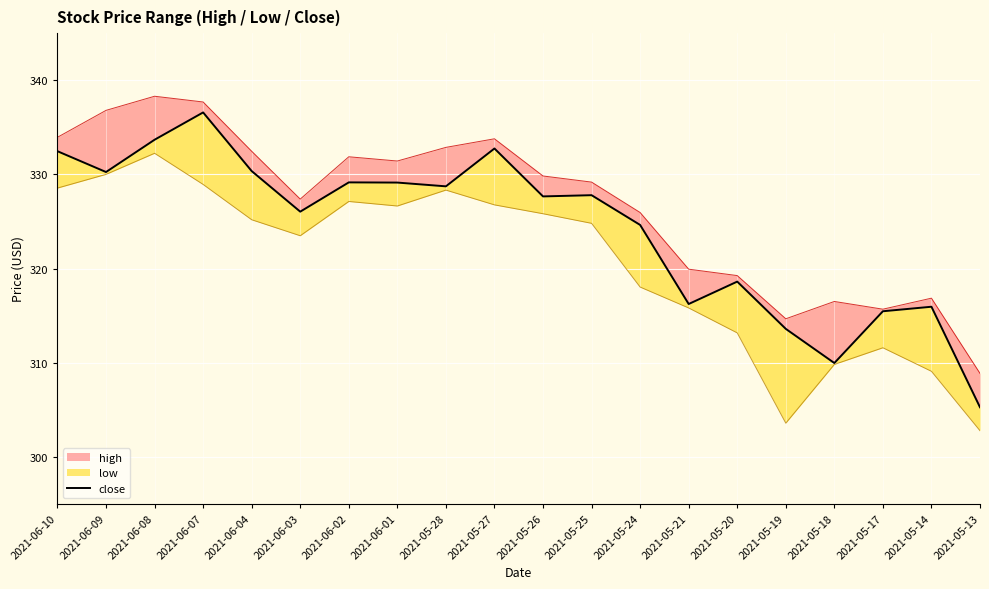

Reading left to right, what are all the values shown in this chart?

332.5	330.2	333.7	336.6	330.4	326.0	329.1	329.1	328.7	332.8	327.7	327.8	324.6	316.2	318.6	313.6	310.0	315.5	315.9	305.3